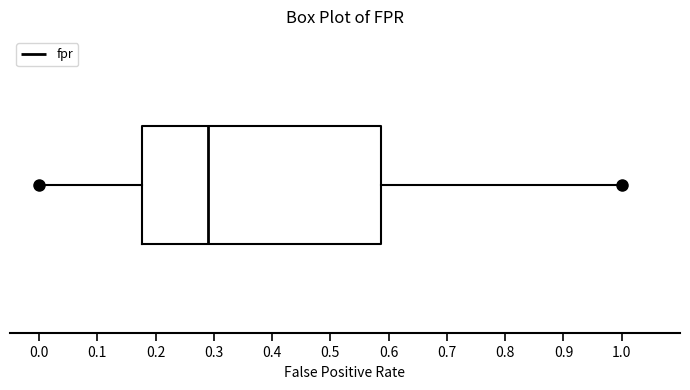

Read this box plot against the x-axis: the position of the median line, the range covered by the box, and the ends of both whiskers. The values are not printed on the chart, so give them approximately, as read against the axis.

median 0.29, box 0.18 to 0.59, whiskers 0.00 to 1.00